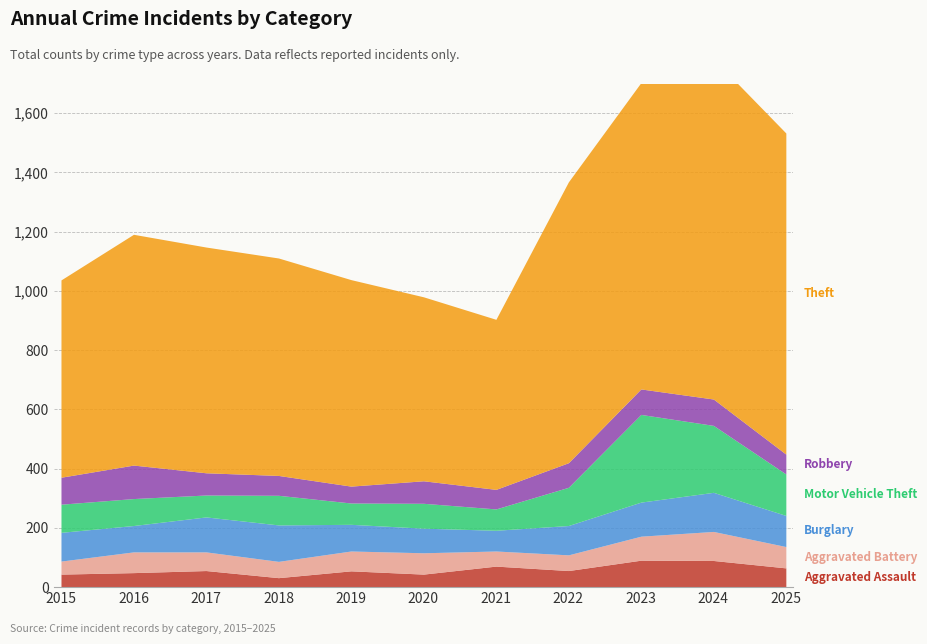

Rank the series by their maximum value, from highest to lowest.

Theft, Motor Vehicle Theft, Burglary, Robbery, Aggravated Battery, Aggravated Assault